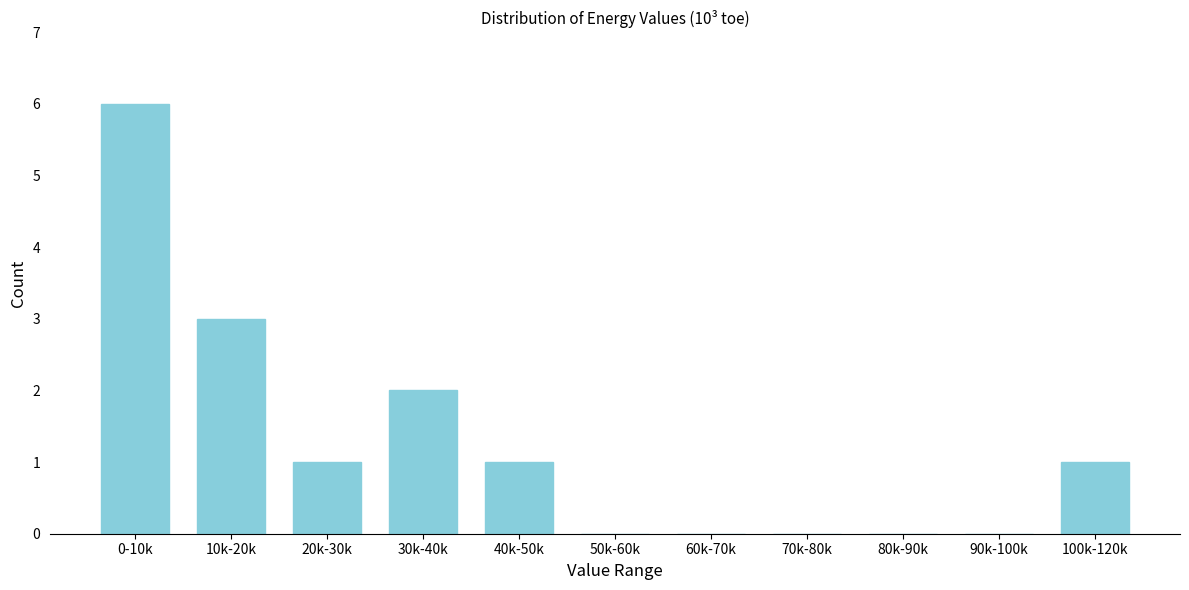

Reading right to left, what are all the values shown in this chart?

100k-120k=1	90k-100k=0	80k-90k=0	70k-80k=0	60k-70k=0	50k-60k=0	40k-50k=1	30k-40k=2	20k-30k=1	10k-20k=3	0-10k=6